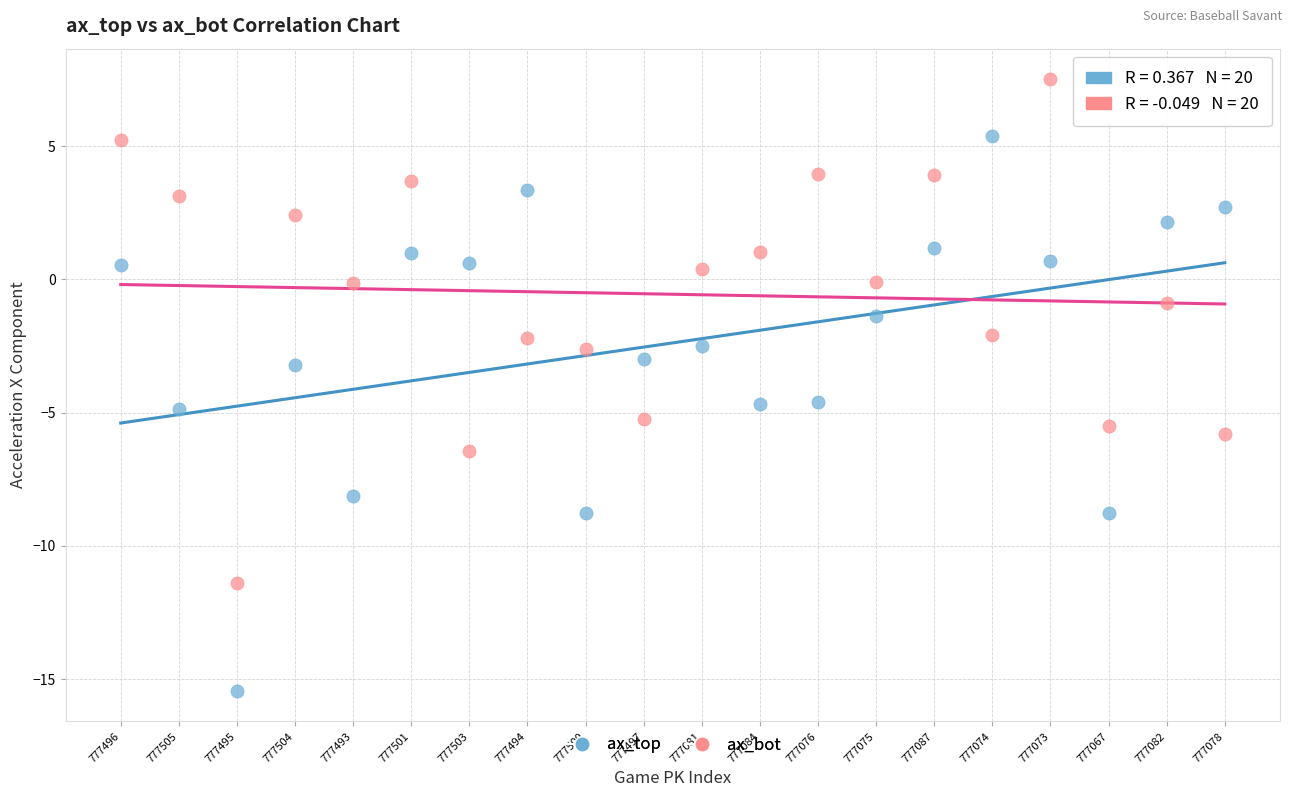

Which series reaches the maximum Y coordinate?

ax_bot